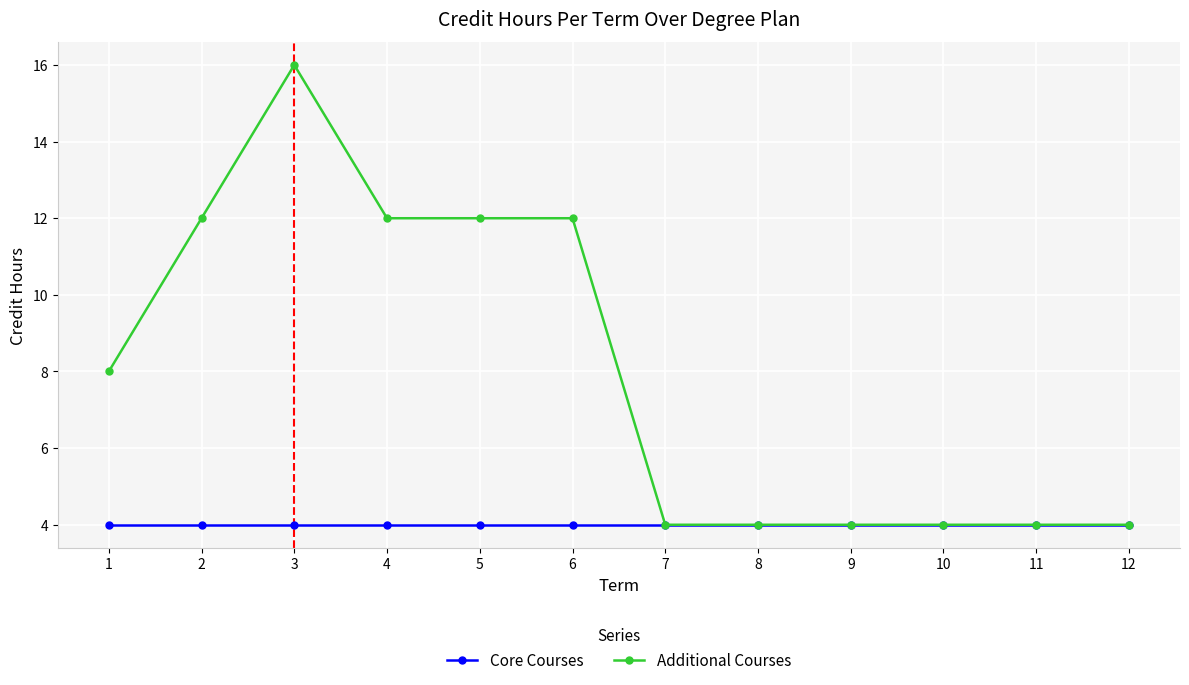

Is this an area chart (filled region under the line)?

No